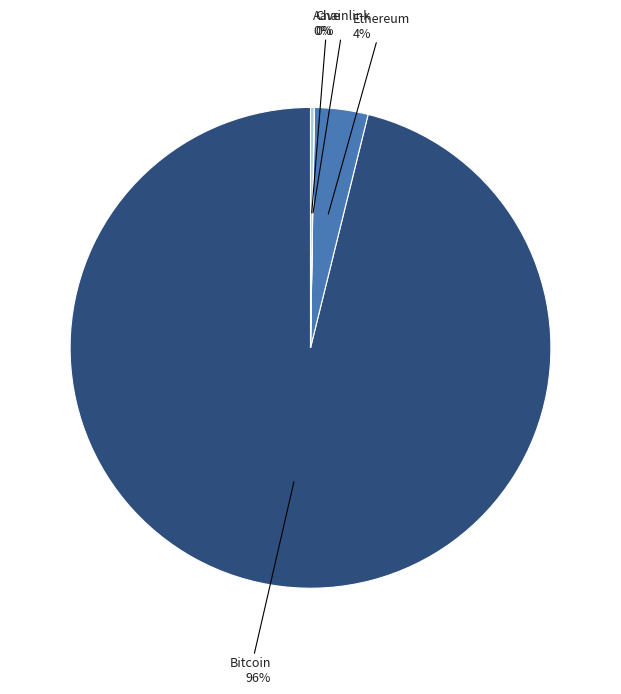

Does any single category account for the majority?

Yes